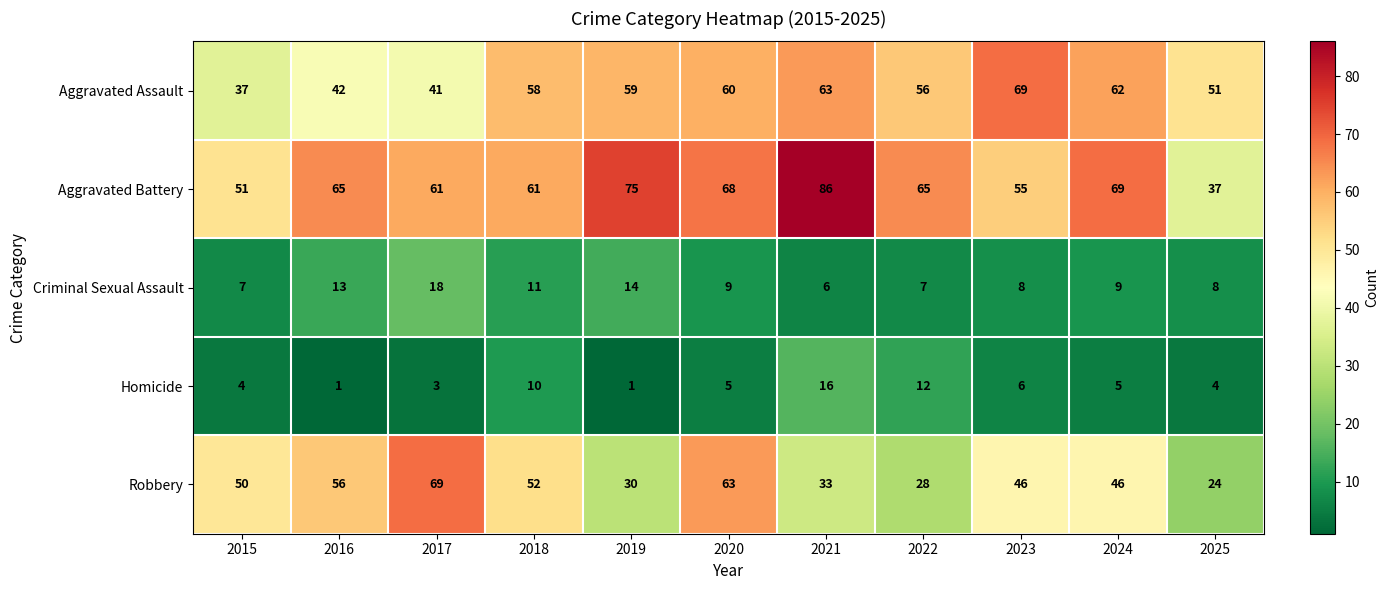

At which category is the sum across all series the highest?

2020